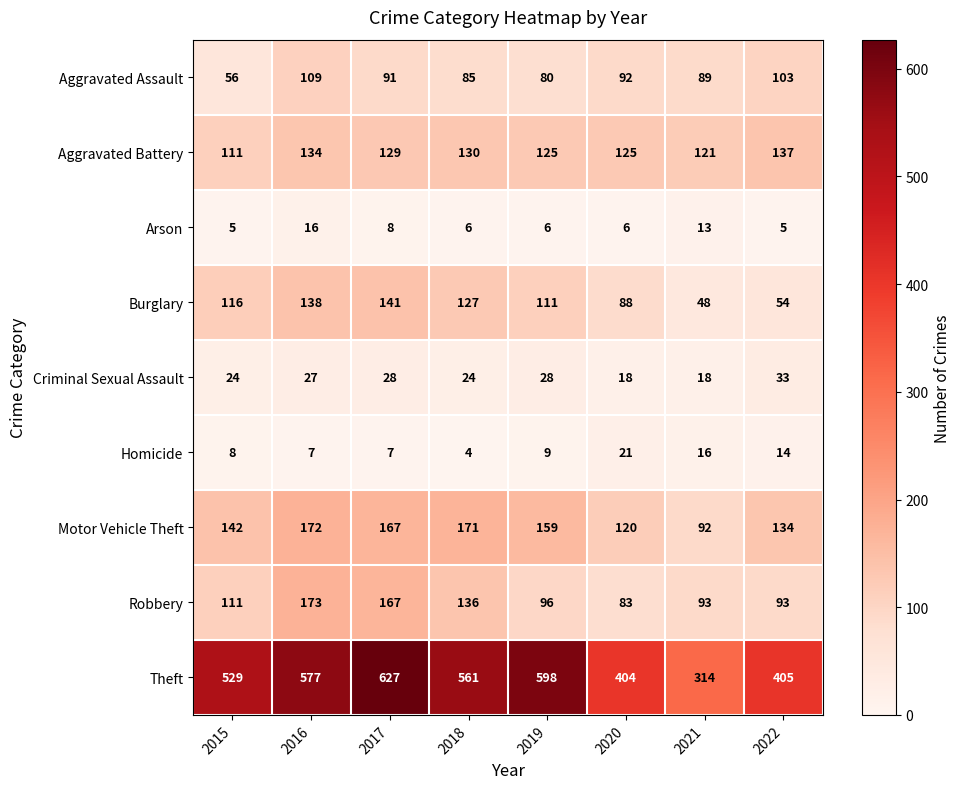

Read the Arson value at 2022, to the nearest 5.

5